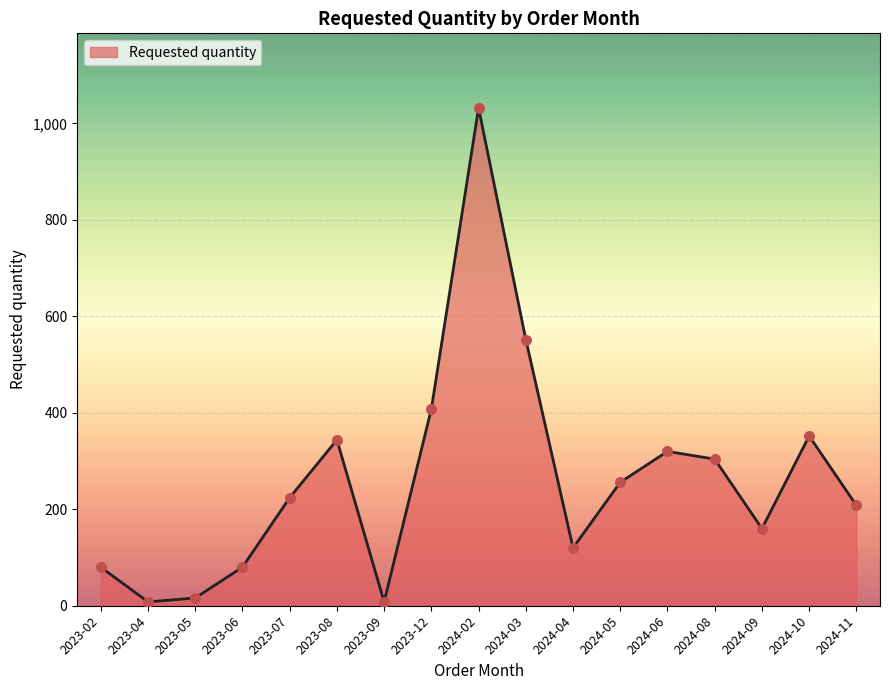

Between 2024-03 and 2023-09, which is larger?

2024-03